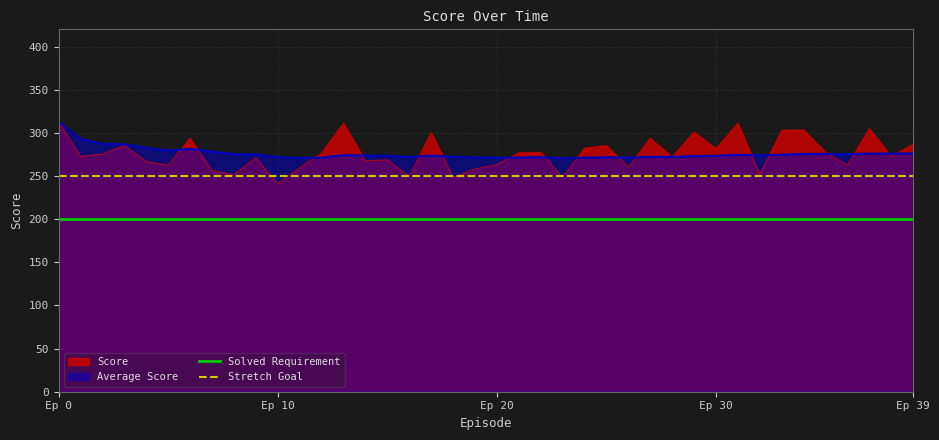

True or false: Solved Requirement and Stretch Goal intersect in this chart.

False